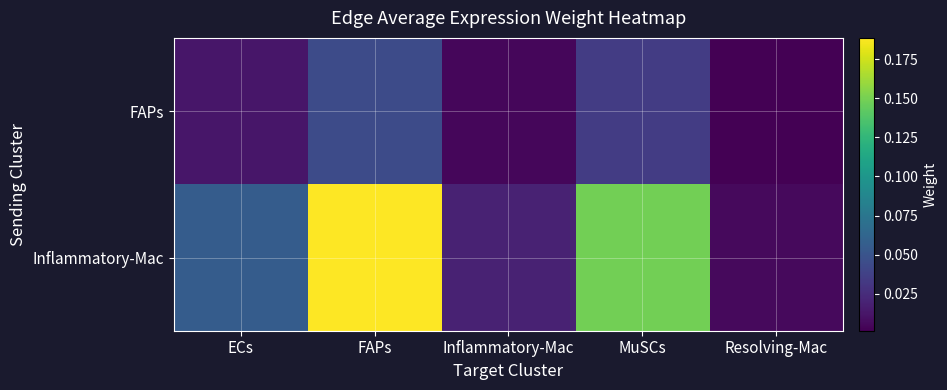

Reading right to left, extract all data points from this chart.

FAPs: Resolving-Mac=0.0	MuSCs=0.0	Inflammatory-Mac=0.0	FAPs=0.0	ECs=0.0
Inflammatory-Mac: Resolving-Mac=0.0	MuSCs=0.1	Inflammatory-Mac=0.0	FAPs=0.2	ECs=0.1